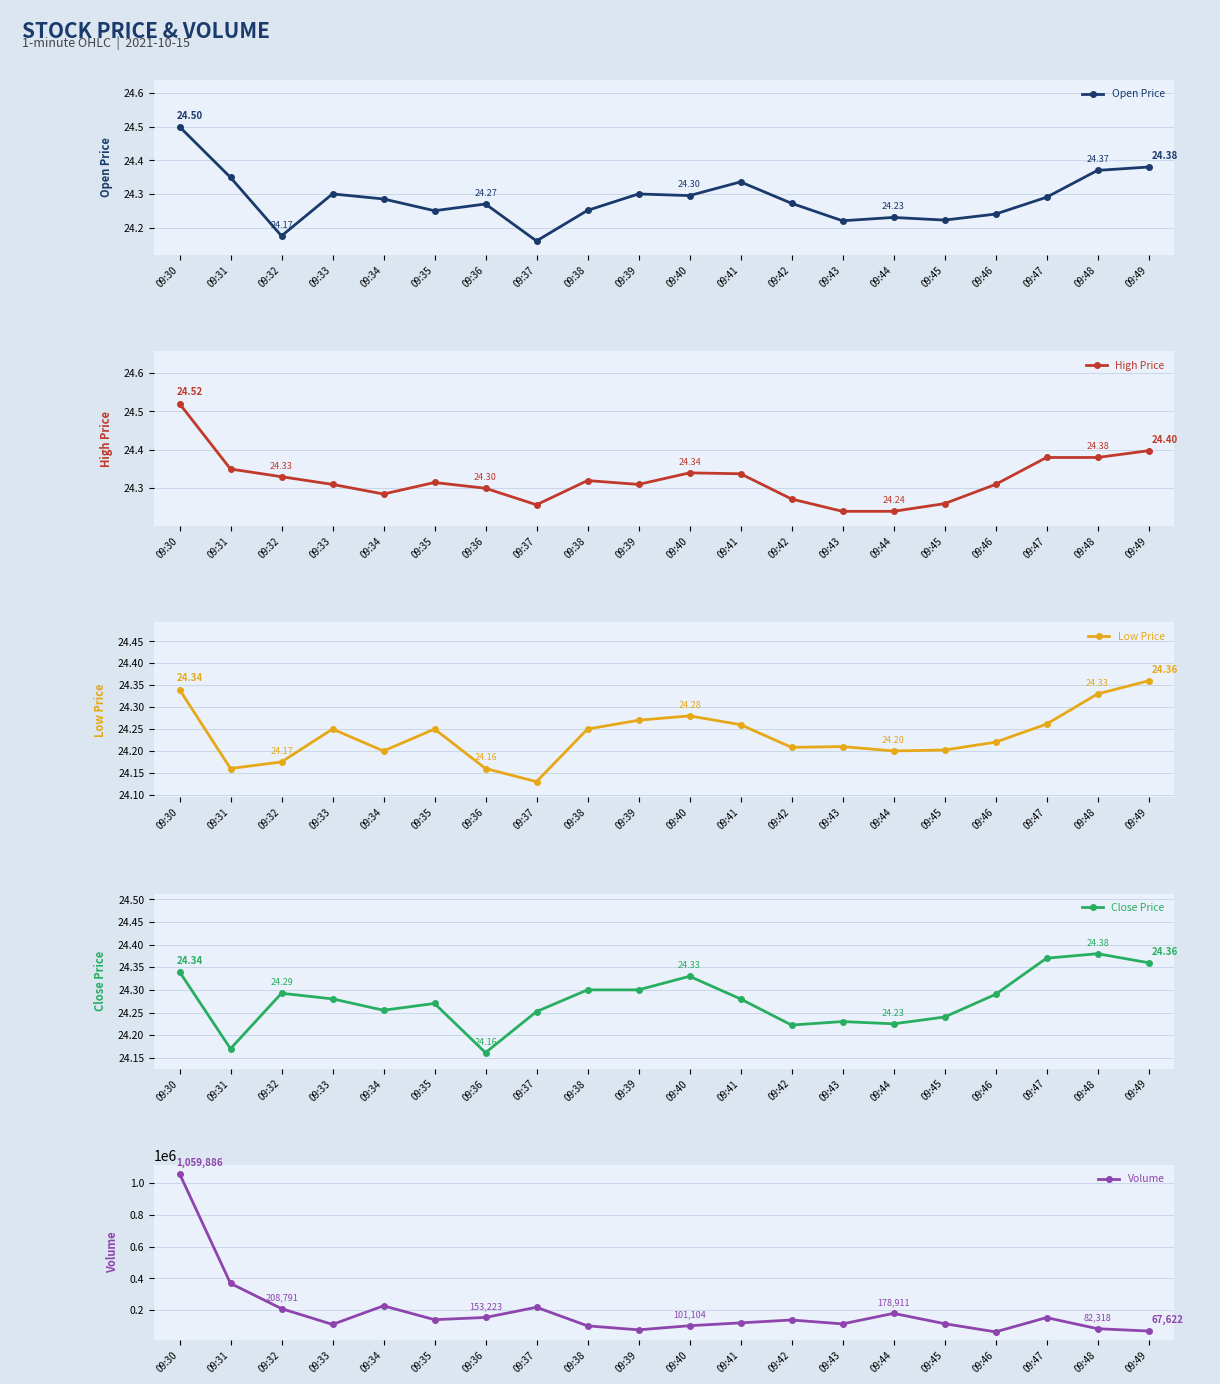

Is the value of High Price at 09:31 greater than the value of Open Price at 09:30?

No